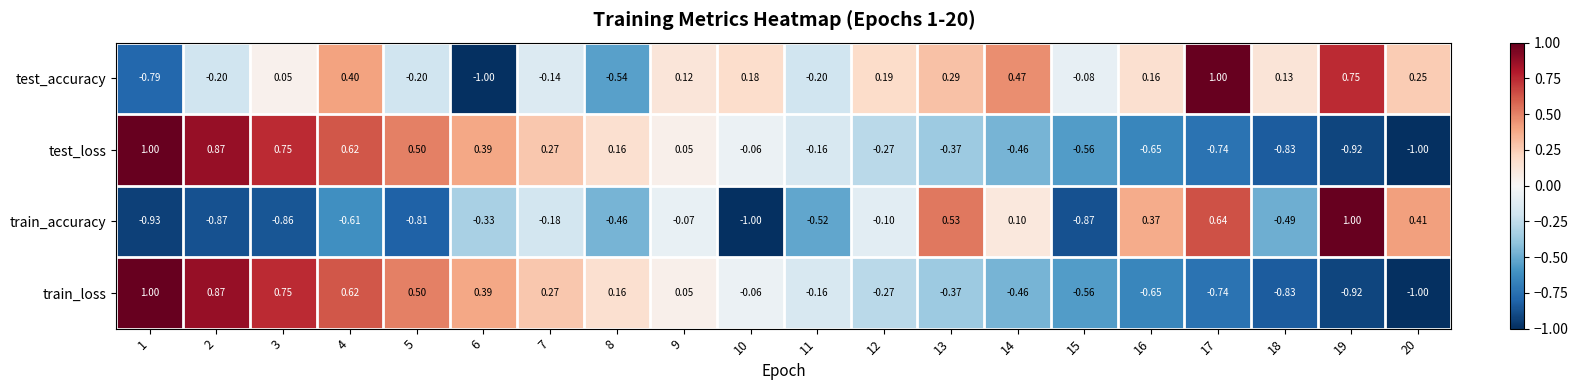

Between 1 and 3, which series saw the biggest shift?

test_accuracy